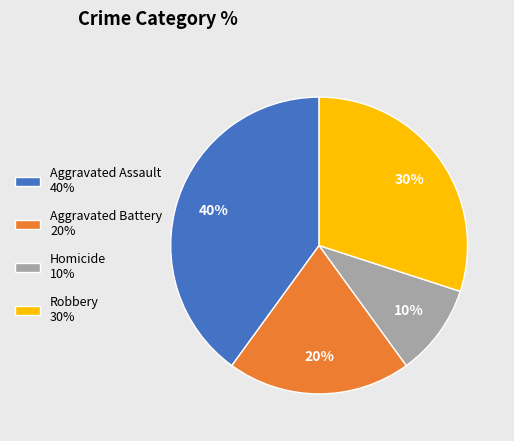

Do Robbery and Aggravated Assault together represent more than half of the pie?

Yes